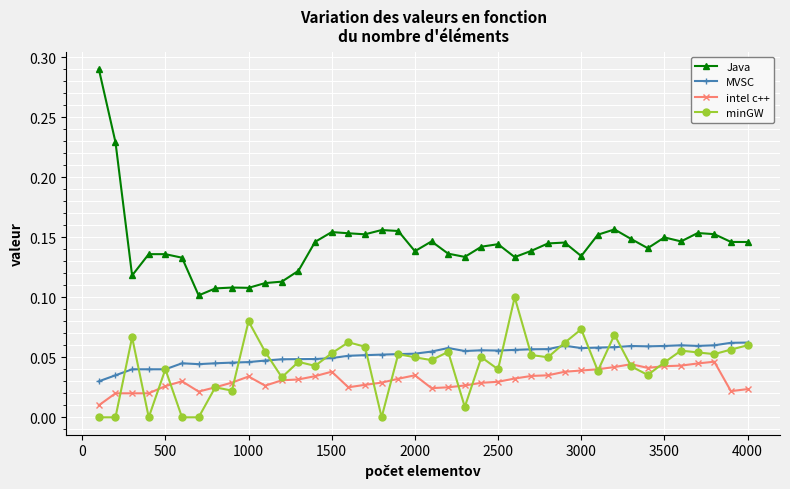

Which series has the largest range (max minus min)?

Java